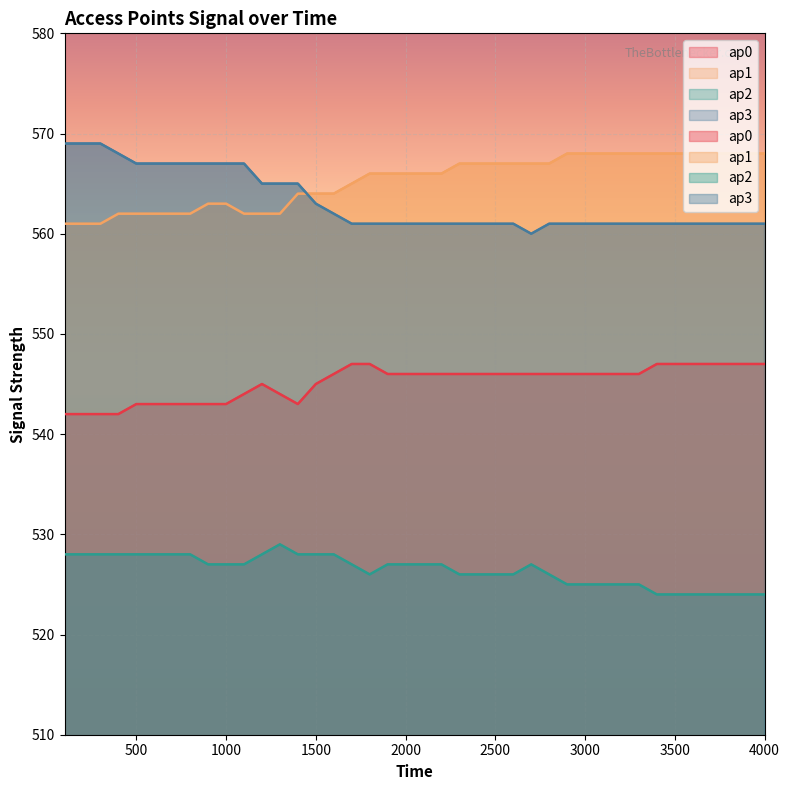

What is the average value of the ap1 series?

565